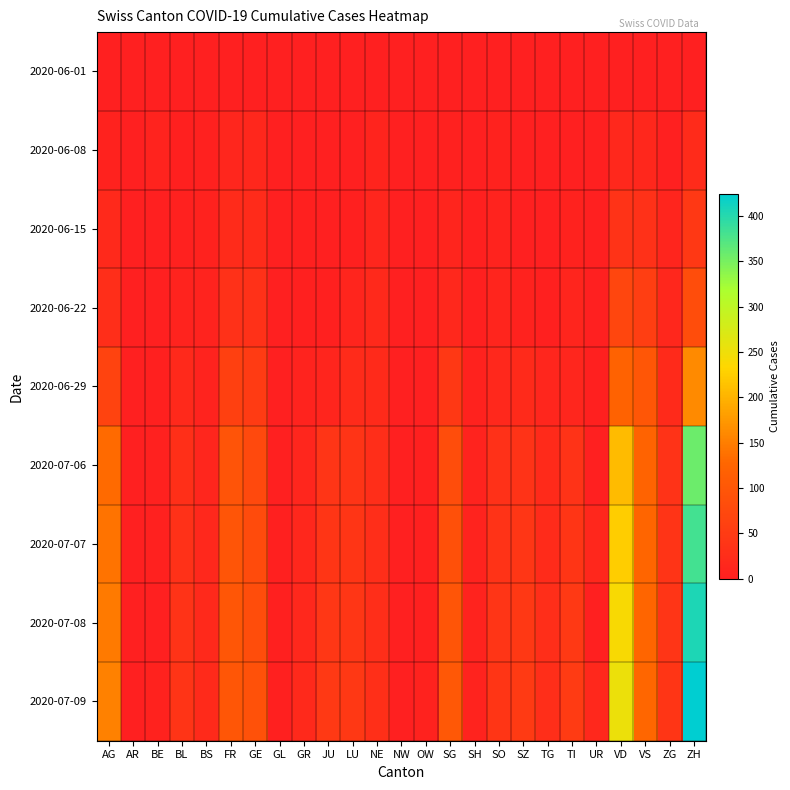

List the series in order of their peak value, lowest first.

2020-06-01, 2020-06-08, 2020-06-15, 2020-06-22, 2020-06-29, 2020-07-06, 2020-07-07, 2020-07-08, 2020-07-09